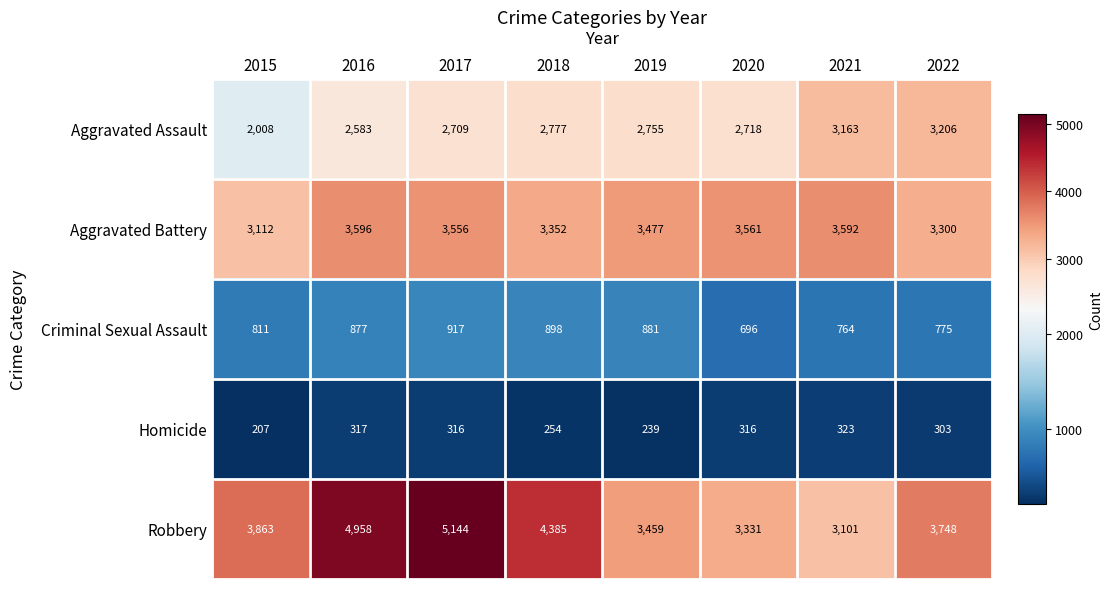

What is the maximum value for Criminal Sexual Assault?

917